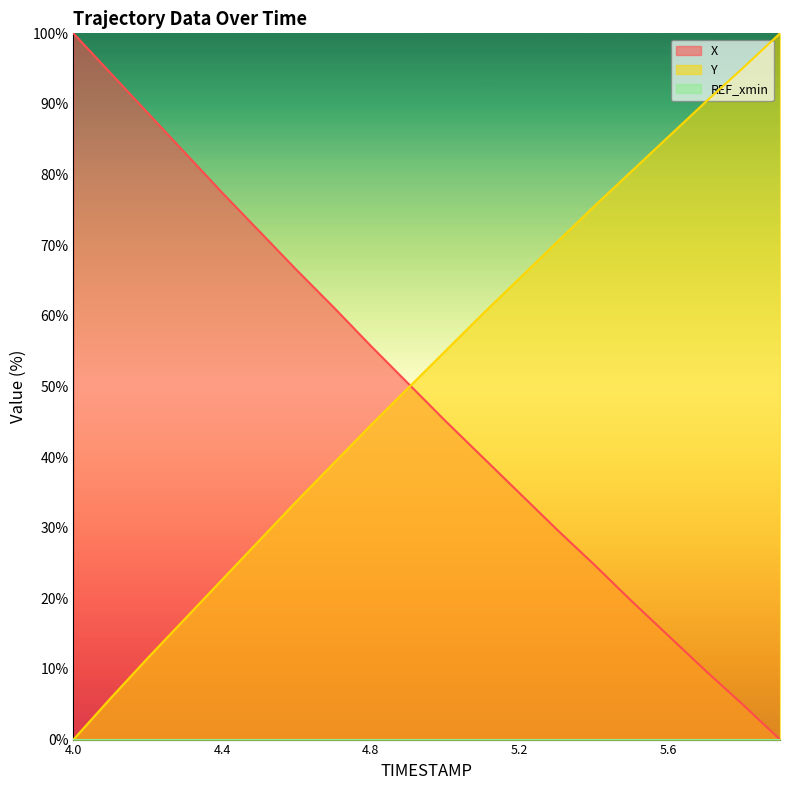

At which category is the sum across all series the highest?

4.7